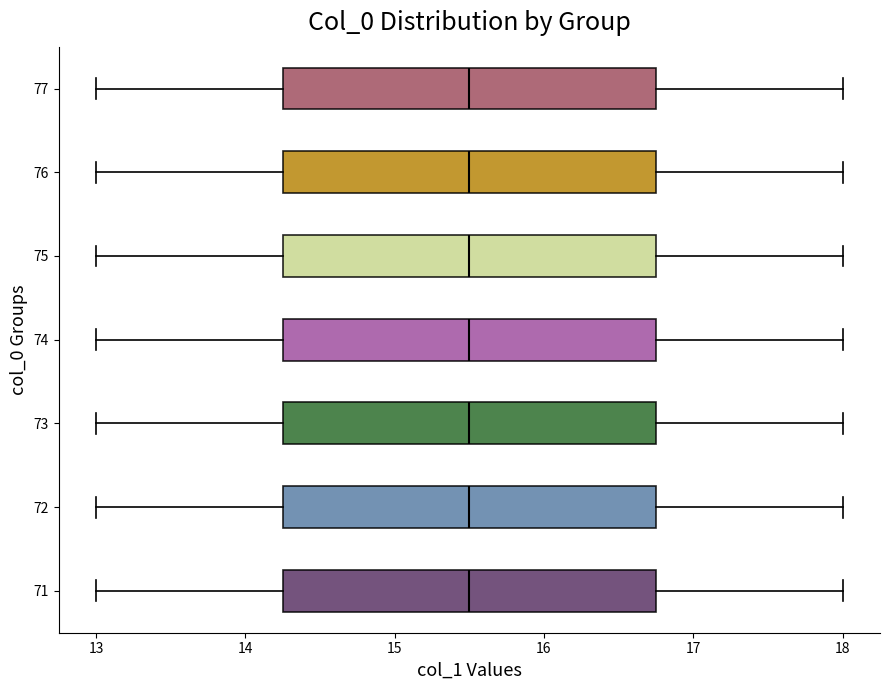

Where does the median line of the box at y = 72 sit on the x-axis? The values are not printed on the chart, so give them approximately, as read against the axis.

15.5